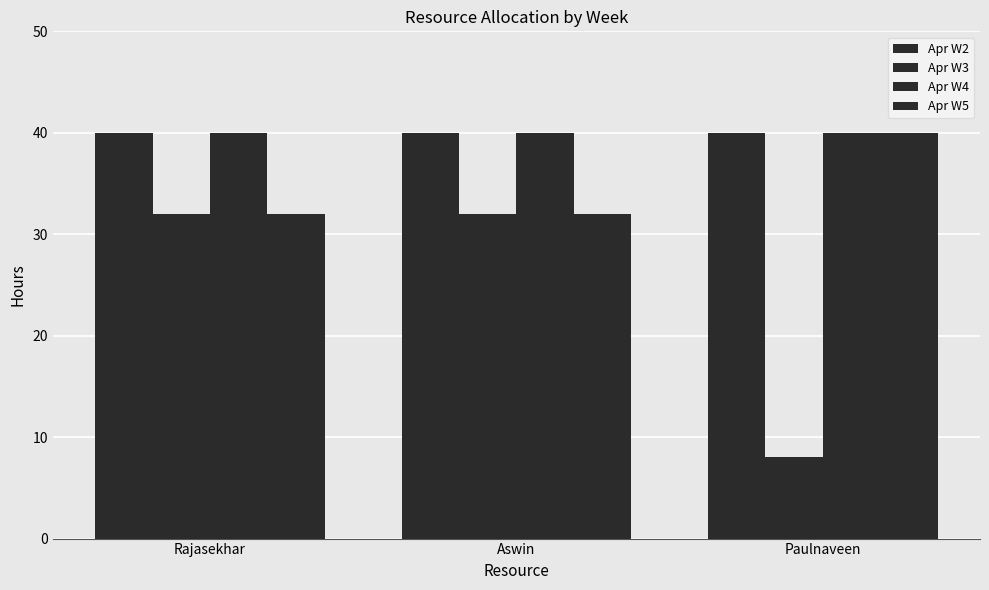

True or false: Apr W5 has a value of 9 at Rajasekhar.

False